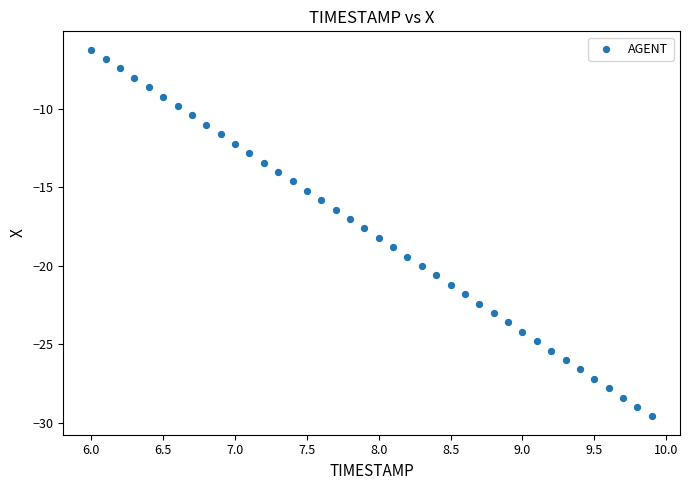

What is the range of X values (max minus min)?

3.9